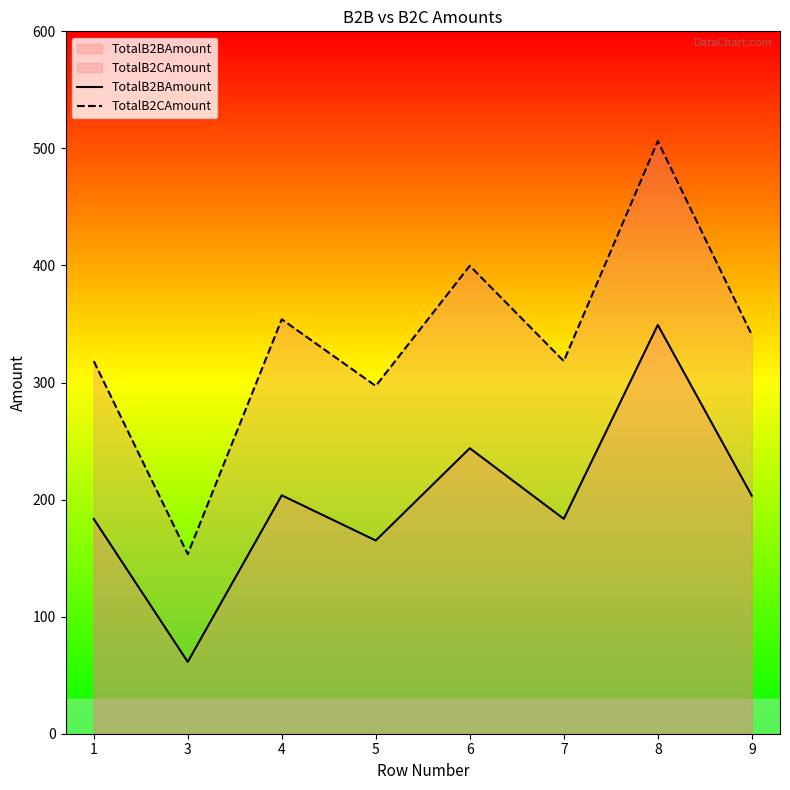

What is the difference between the maximum and minimum values in the TotalB2BAmount series?

287.8